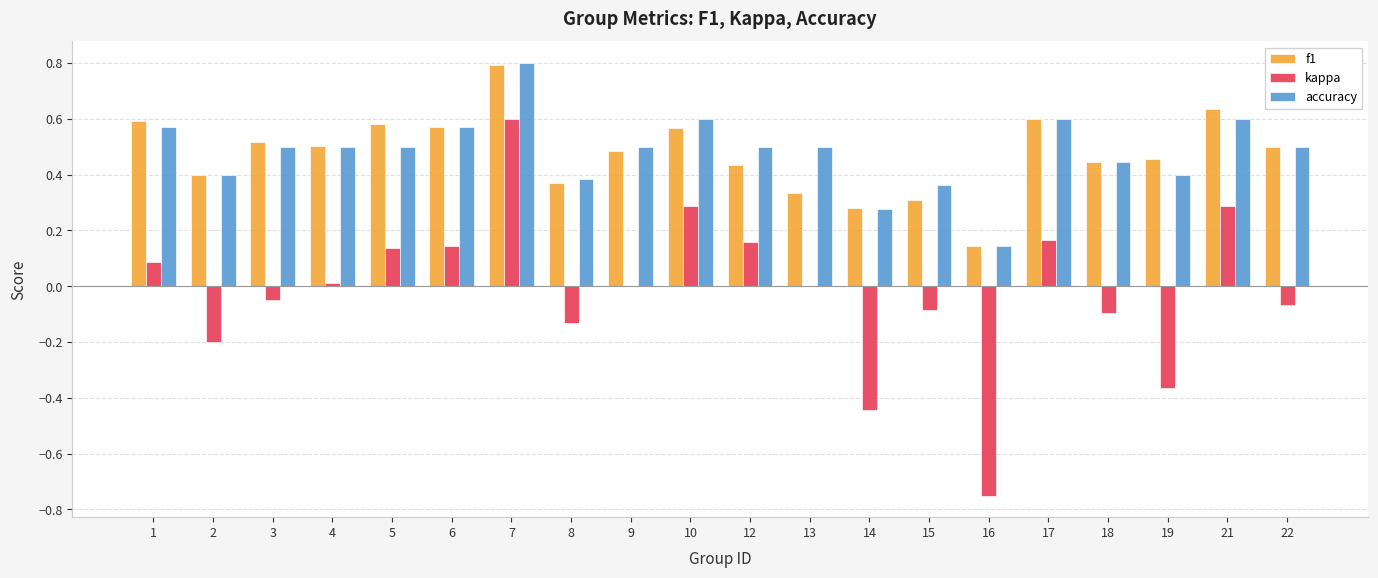

How many series are shown in this chart?

3